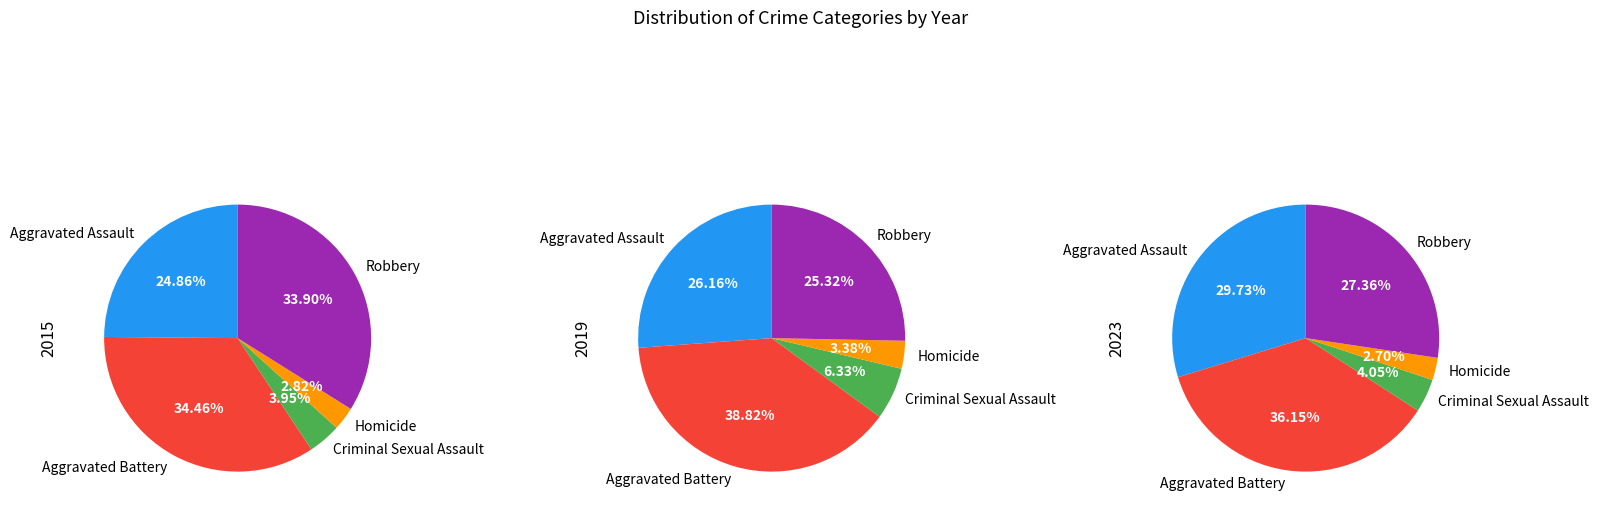

To the nearest percent, what portion does Criminal Sexual Assault represent?

4%